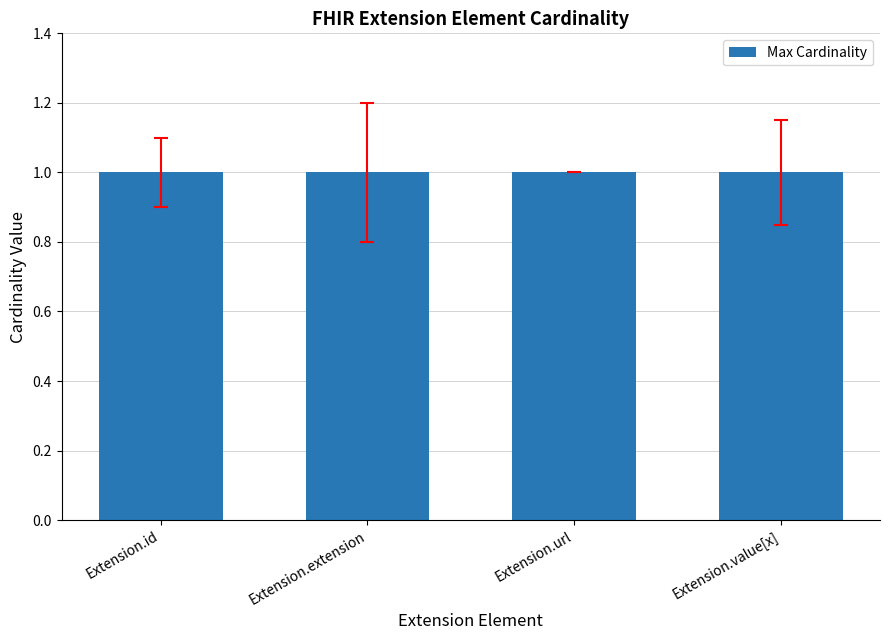

Between Extension.extension and Extension.value[x], which is larger?

Extension.extension